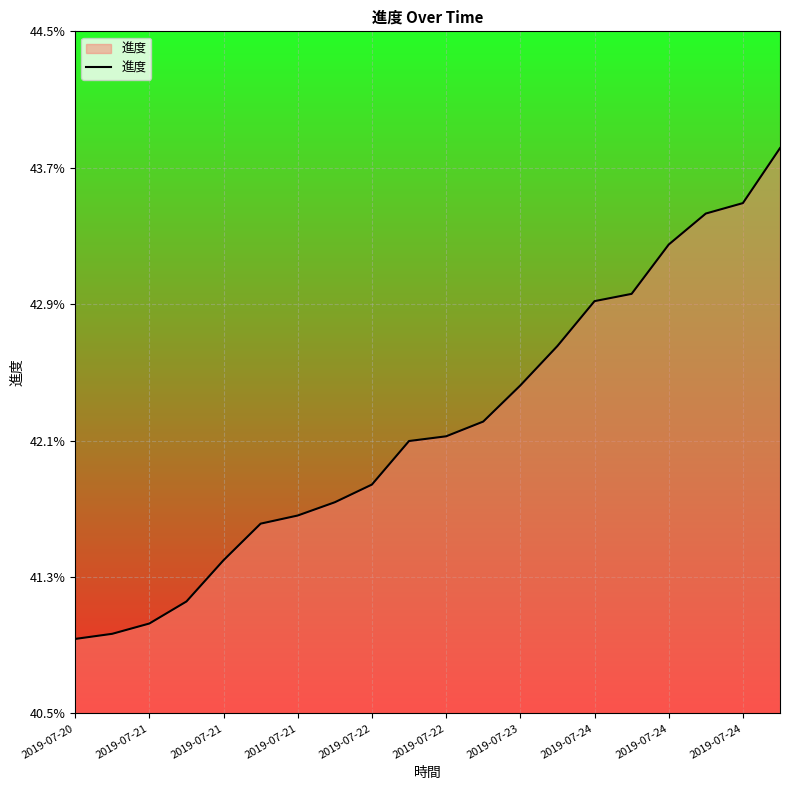

Does the chart display data point markers on the line(s)?

No